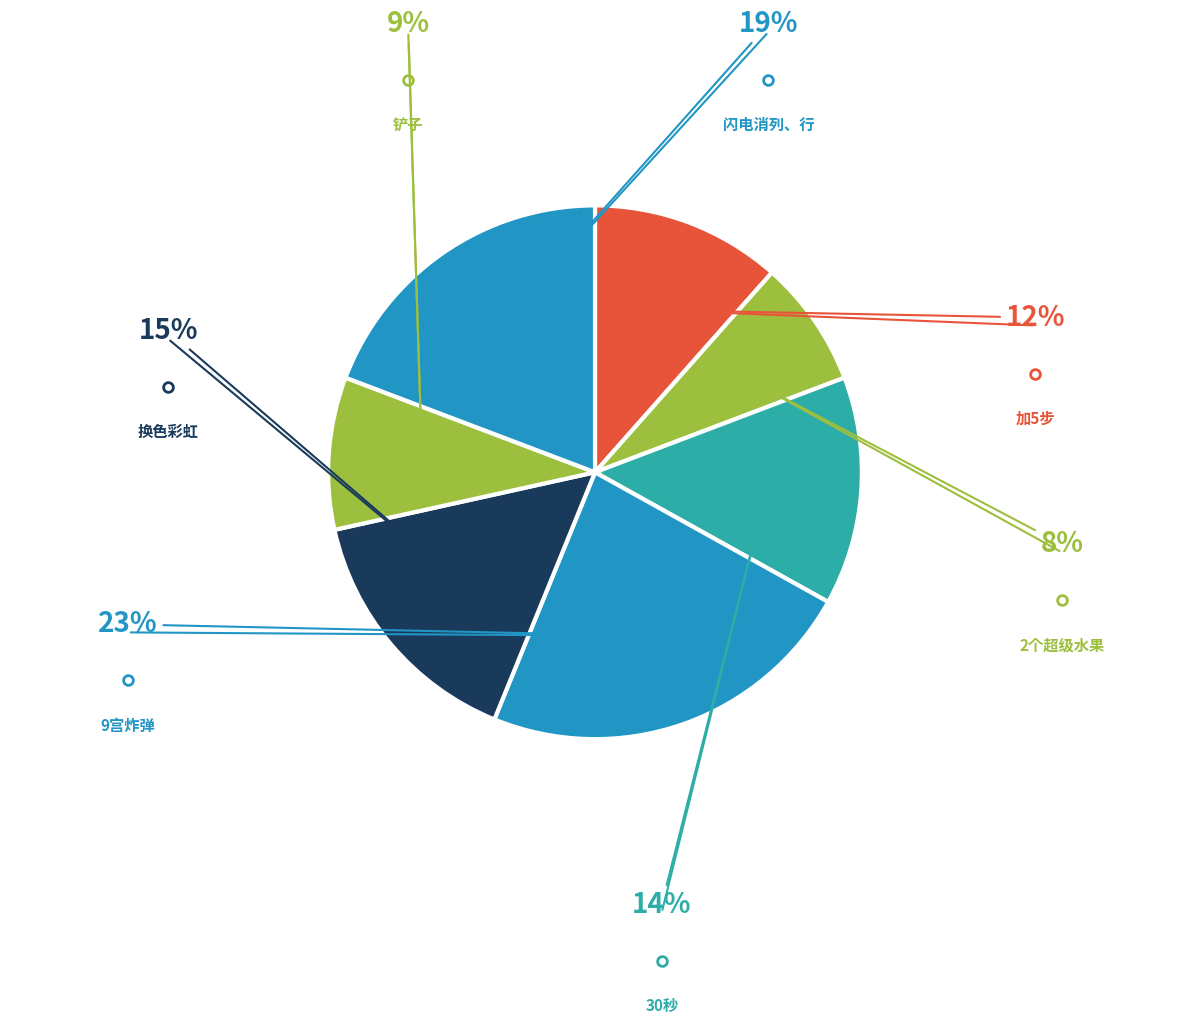

What portion of the pie excludes 闪电消列、行?

80.8%